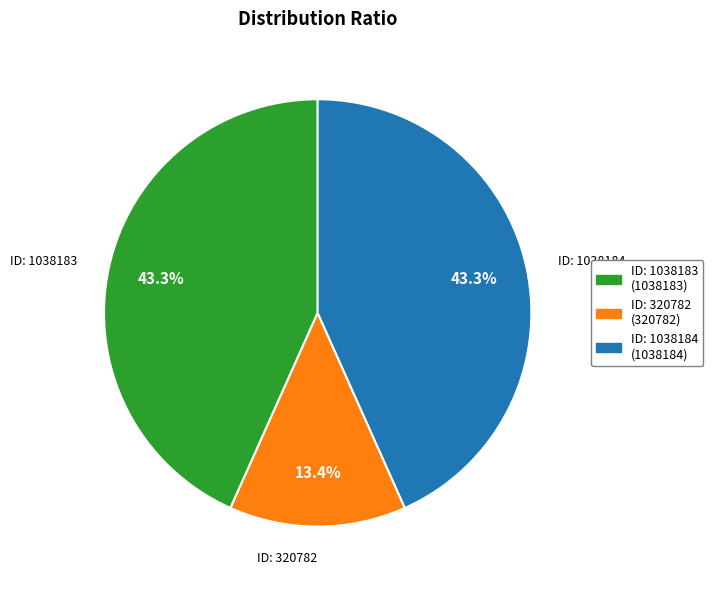

Does any single category account for the majority?

No